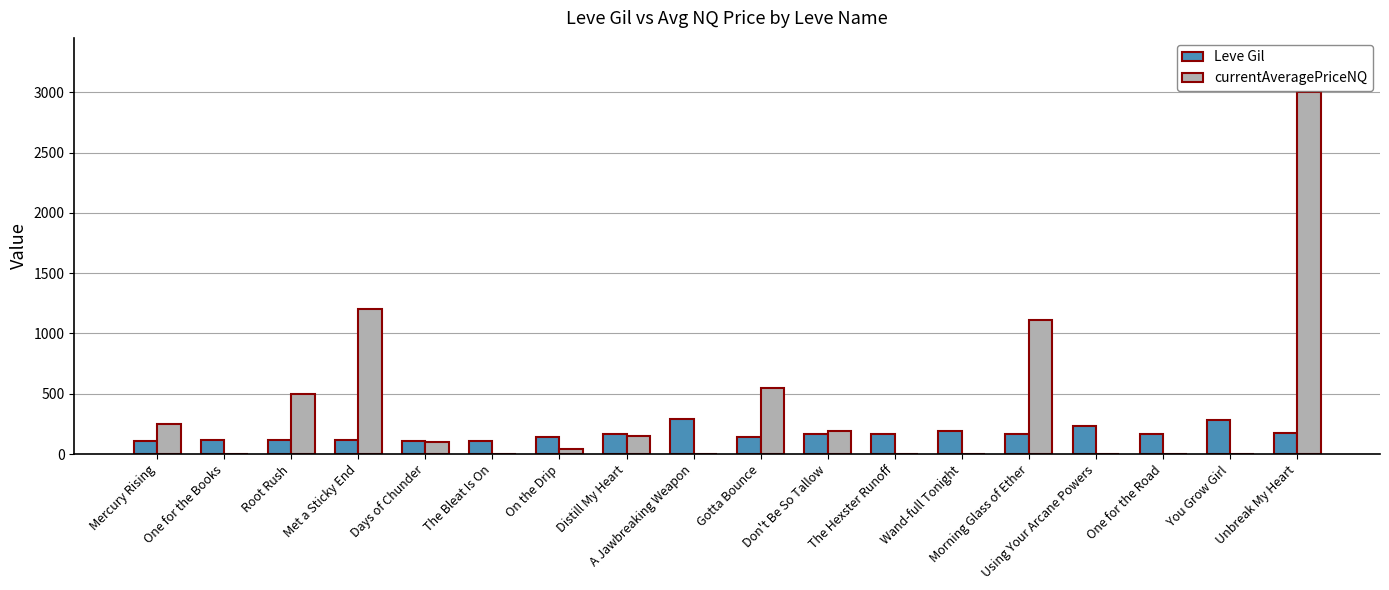

How many series are shown in this chart?

2